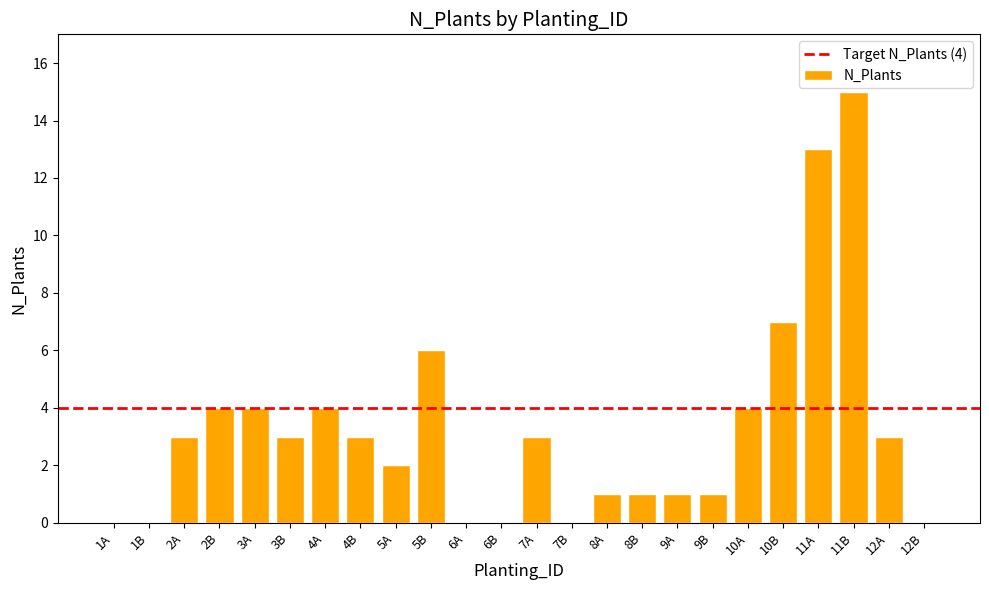

True or false: the data shows 21 at 11B.

False